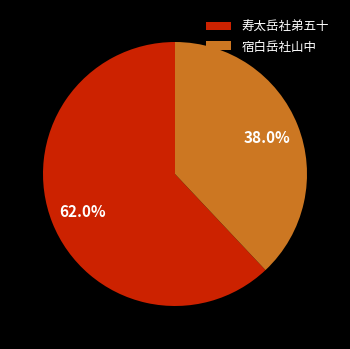

Approximately how many times larger is the value at 宿白岳社山中 compared to 寿太岳社弟五十?

0.6